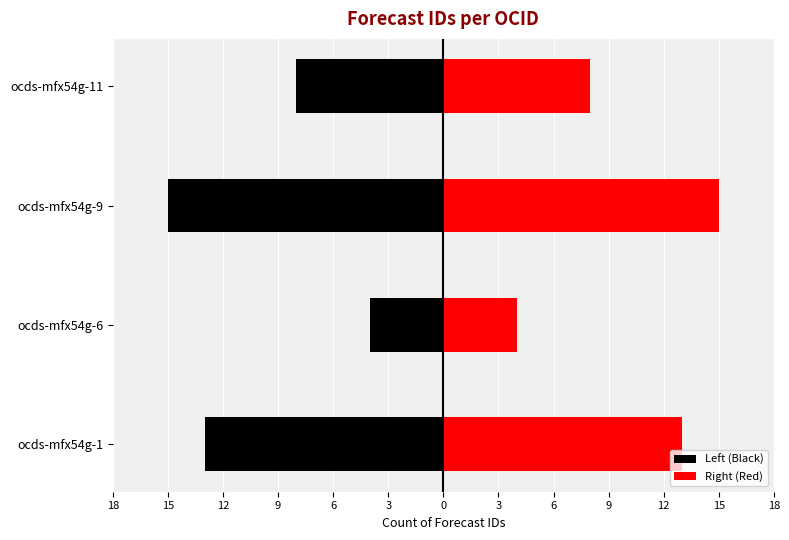

Does the chart contain stacked bars?

No